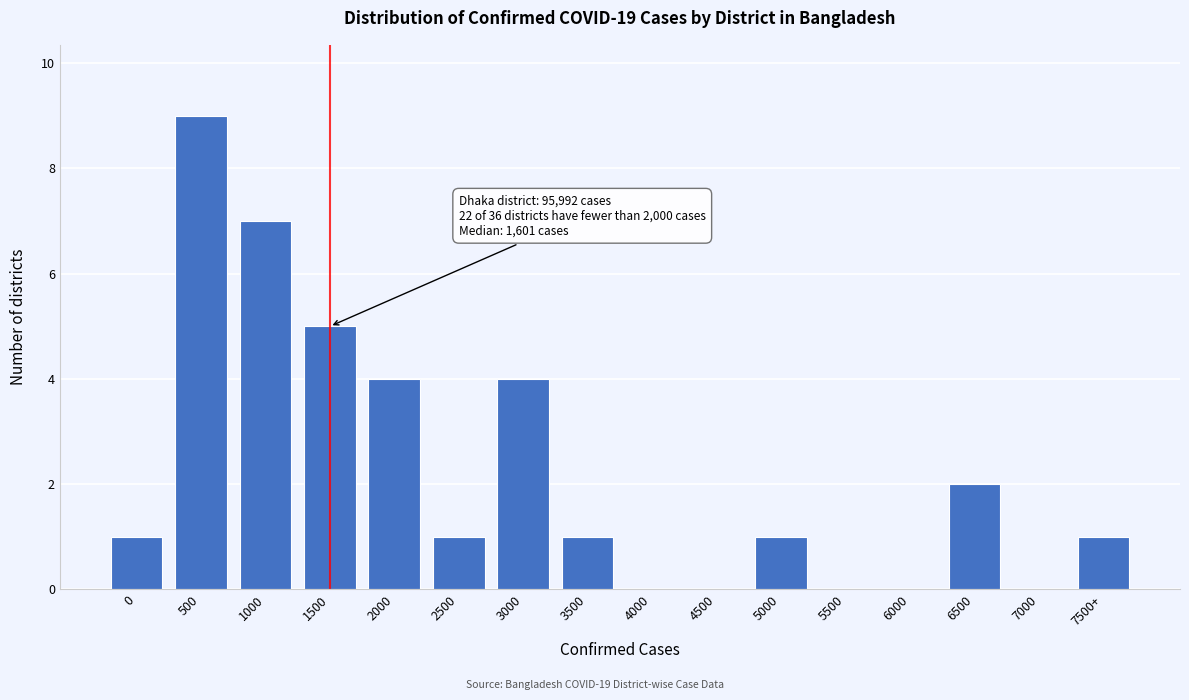

Reading left to right, transcribe all the data shown in this chart.

0=1	500=9	1000=7	1500=5	2000=4	2500=1	3000=4	3500=1	4000=0	4500=0	5000=1	5500=0	6000=0	6500=2	7000=0	7500+=1